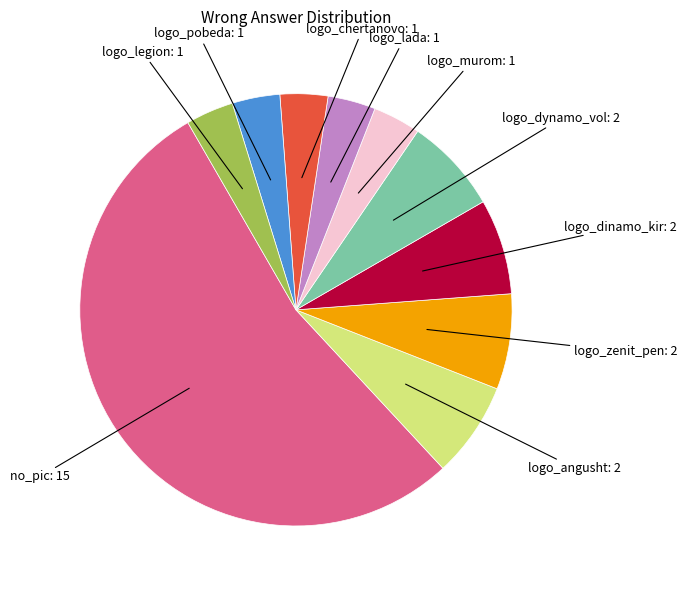

Is there a majority slice in this chart?

Yes